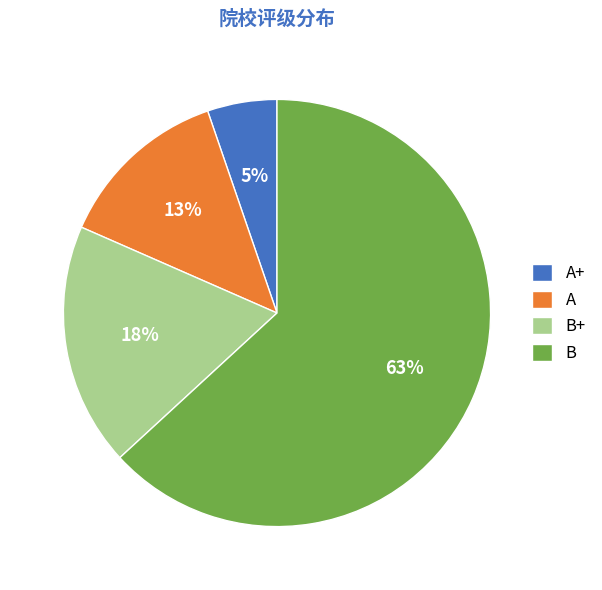

What is the ratio of the value at B+ to the value at B?

0.3